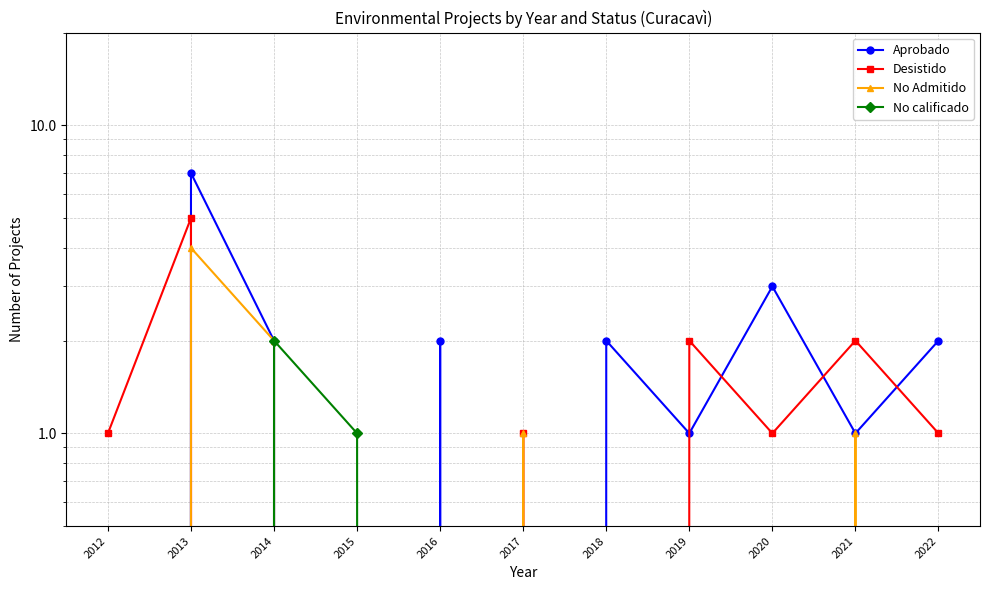

What is the spread (max minus min) of values at 2019?

2